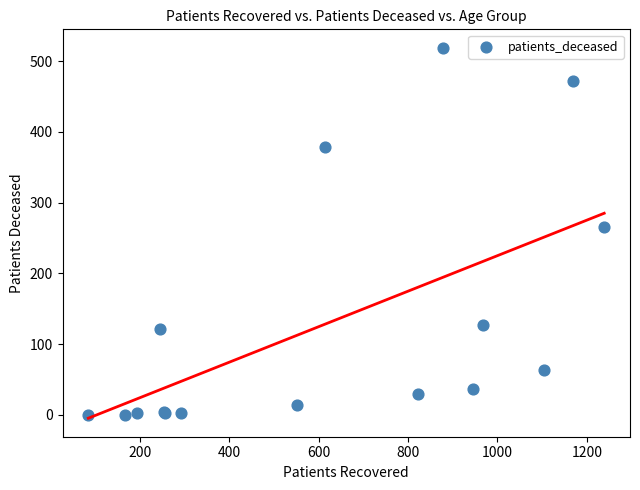

What Y value in the scatter plot is closest to 259?

266